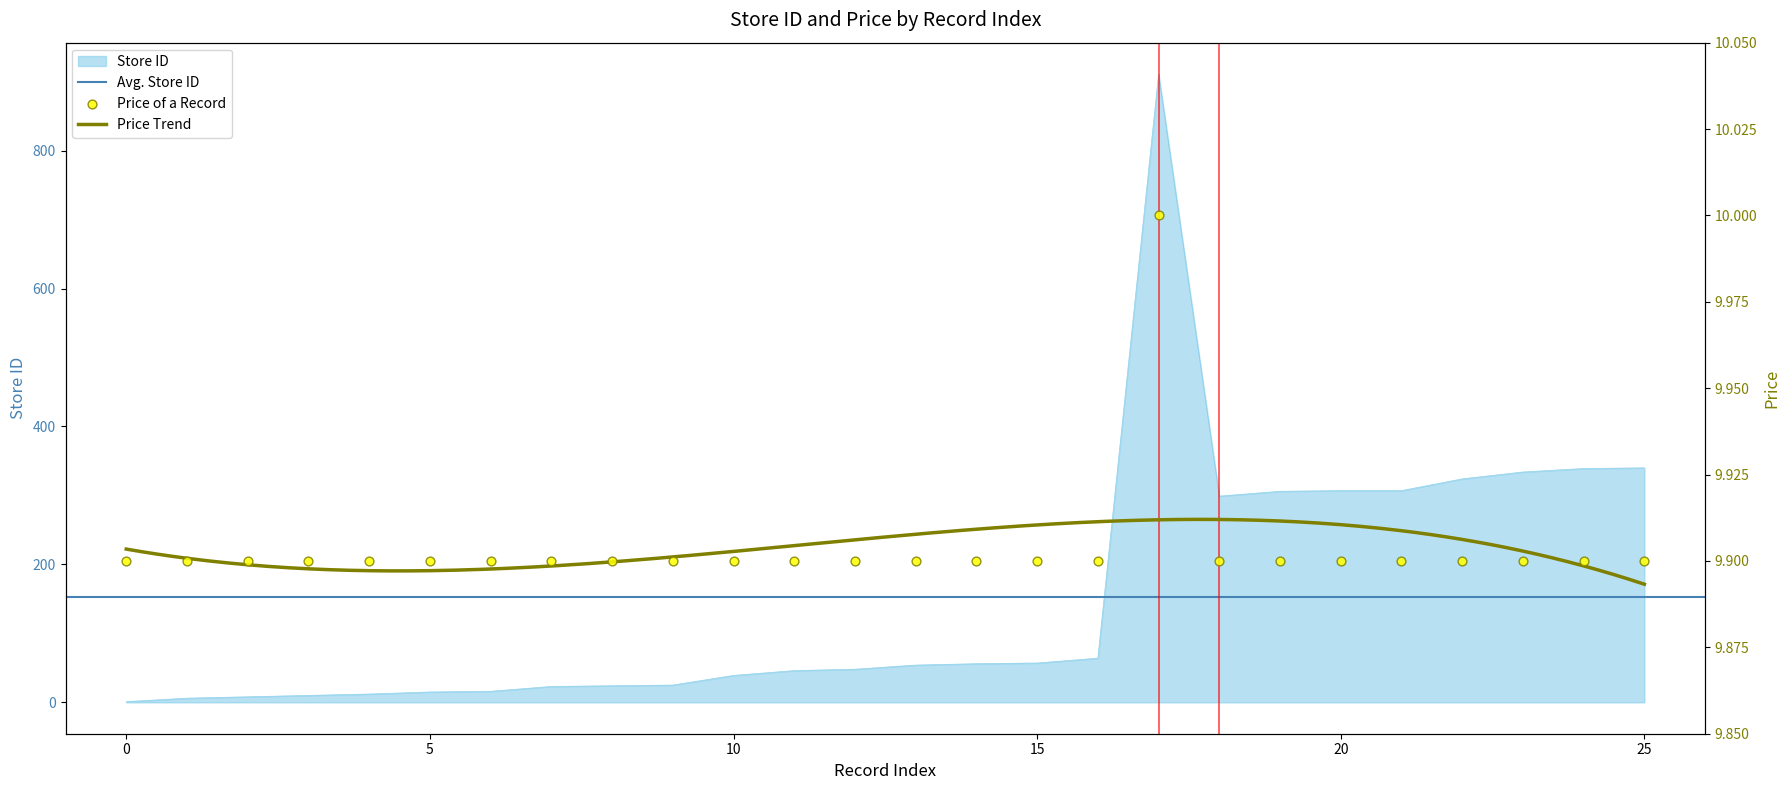

At how many categories does at least one series exceed 694?

1